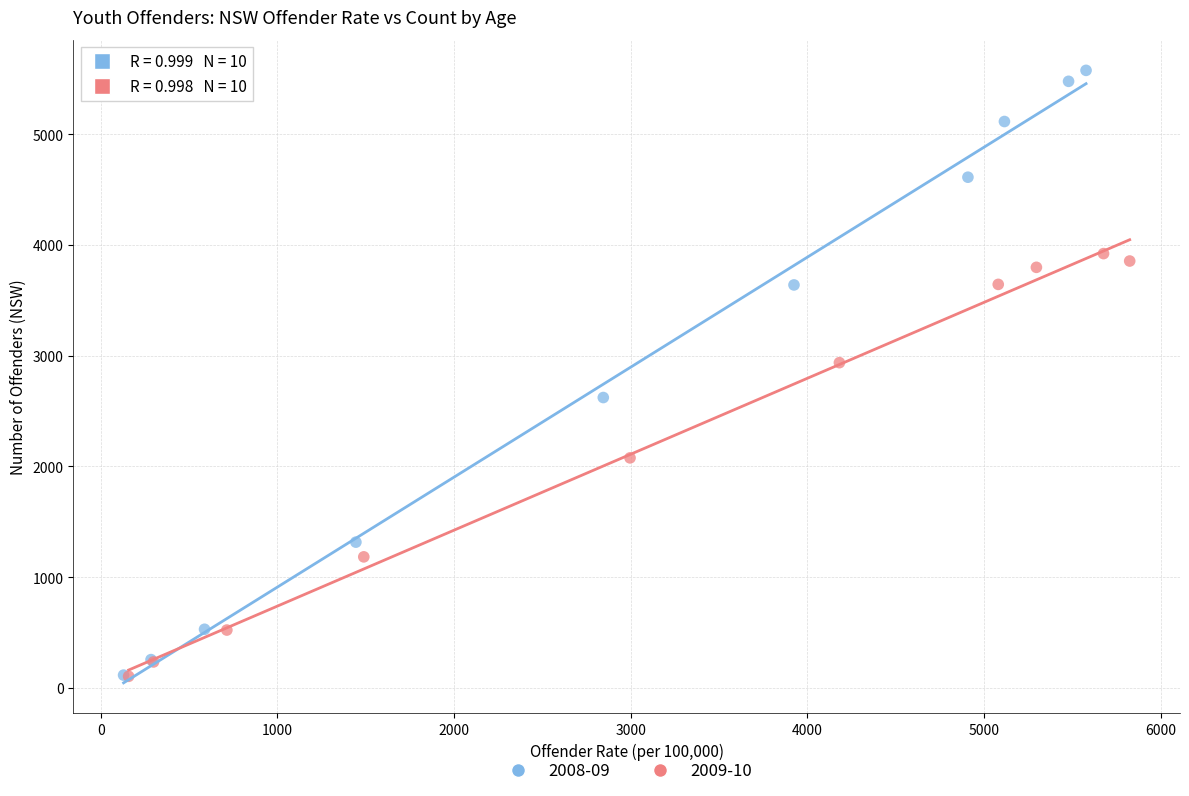

Which series contains the highest Y value?

2008-09